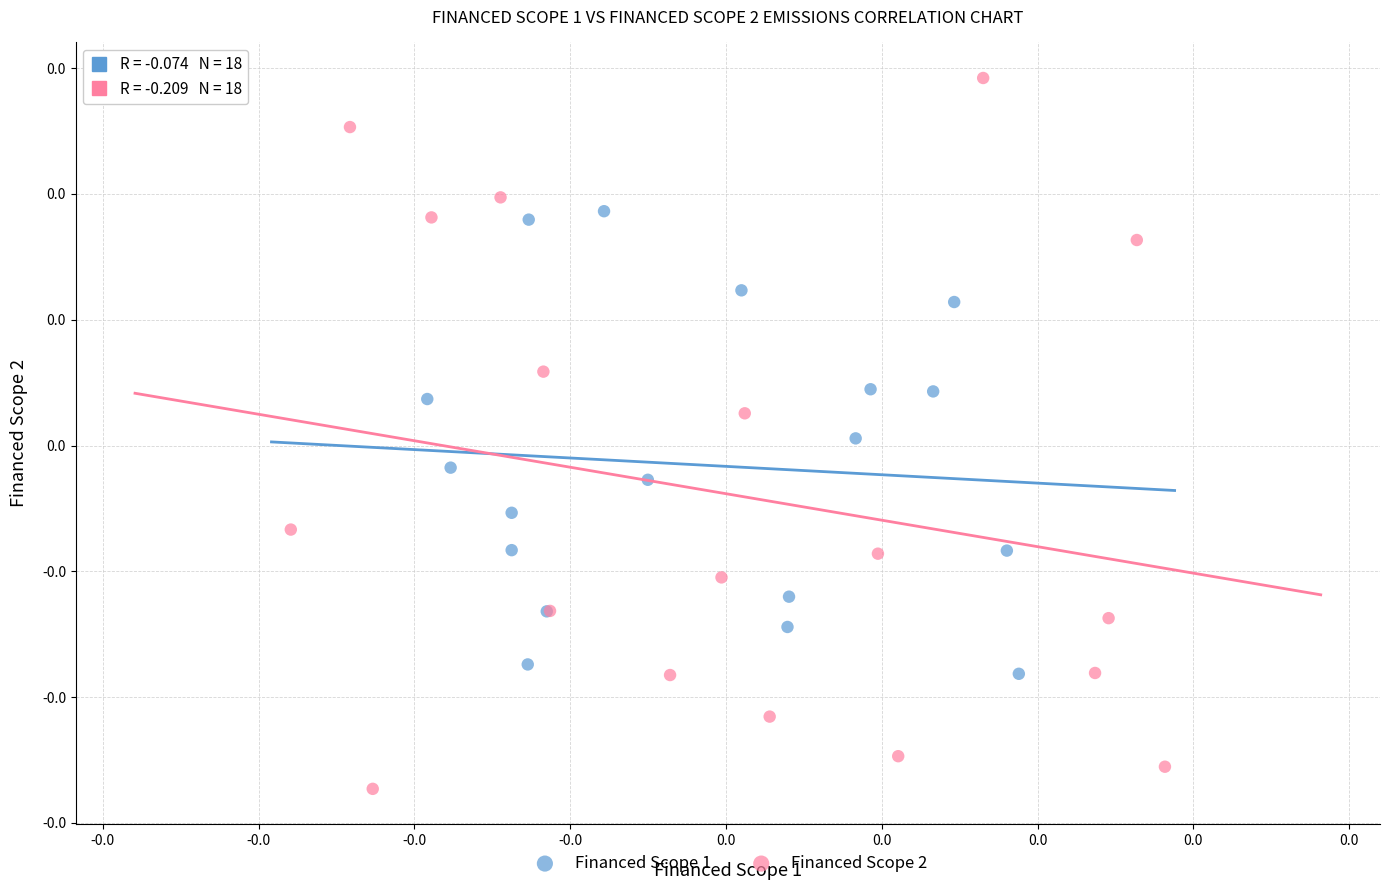

Which series contains the lowest Y value?

Financed Scope 2